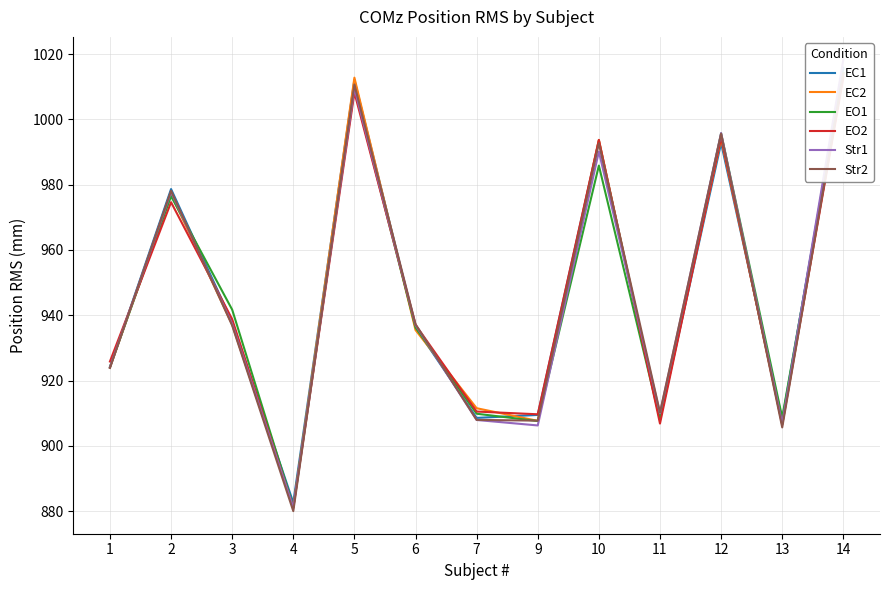

What is the value of the EC1 point at the 11th from the left?

992.8